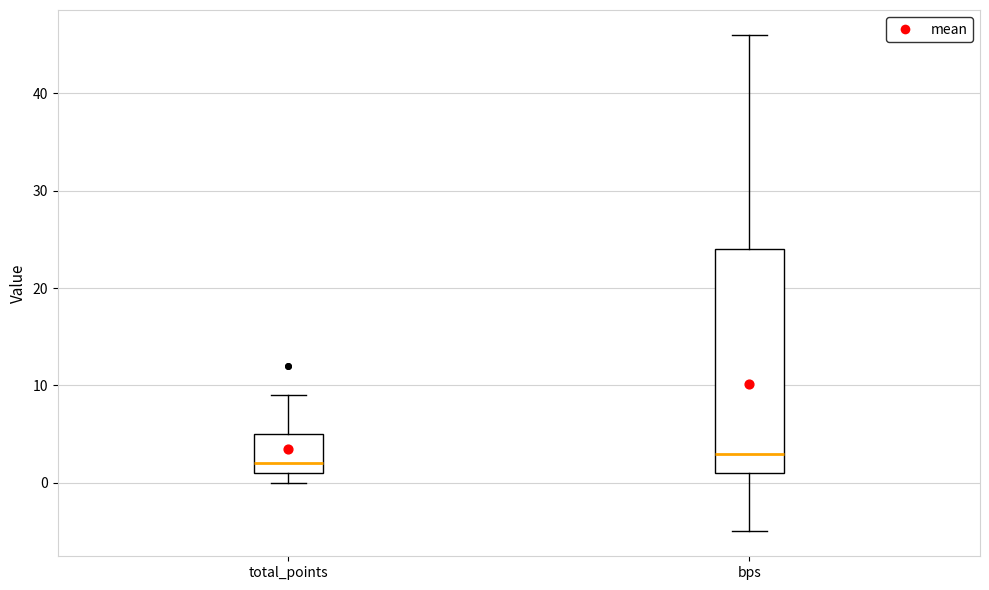

Which box is the tallest, from its lower edge to its upper edge?

bps